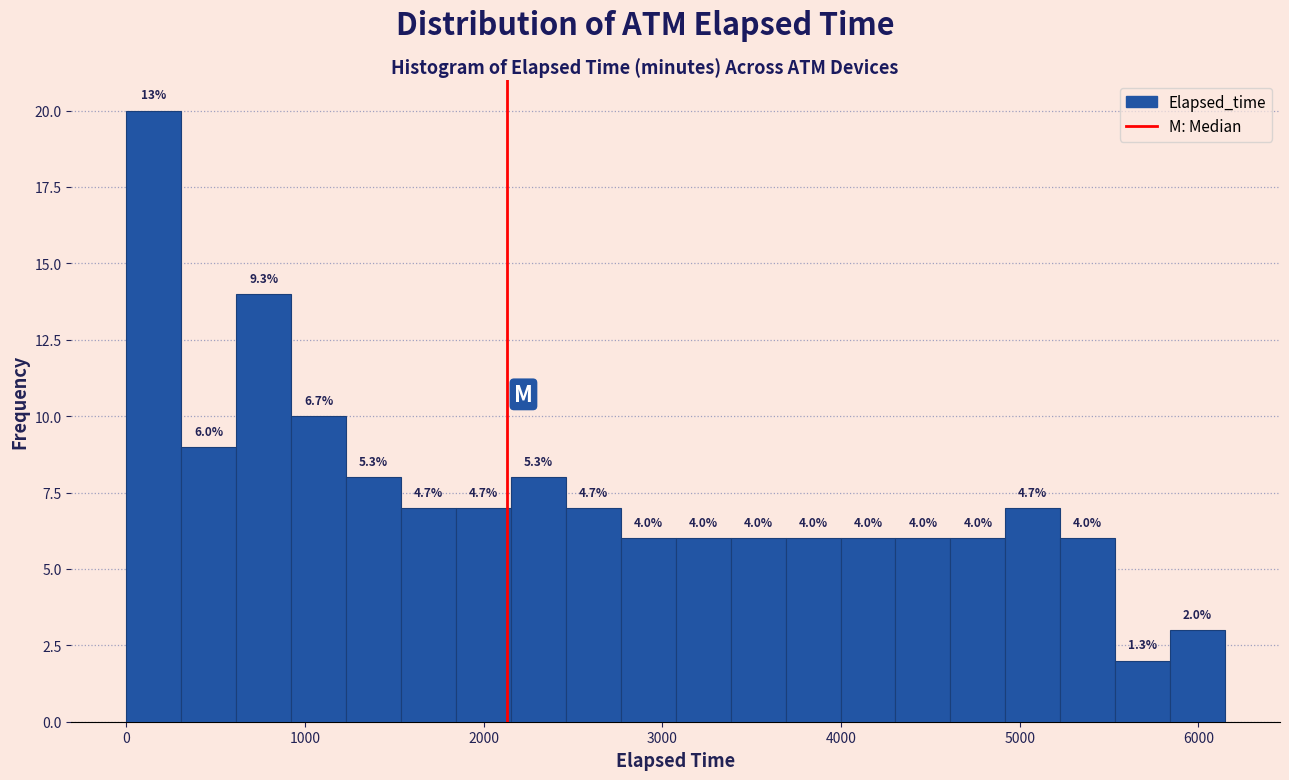

Around what value on the x-axis is the tallest bar? Give the approximate position of its centre, as read against the axis.

200